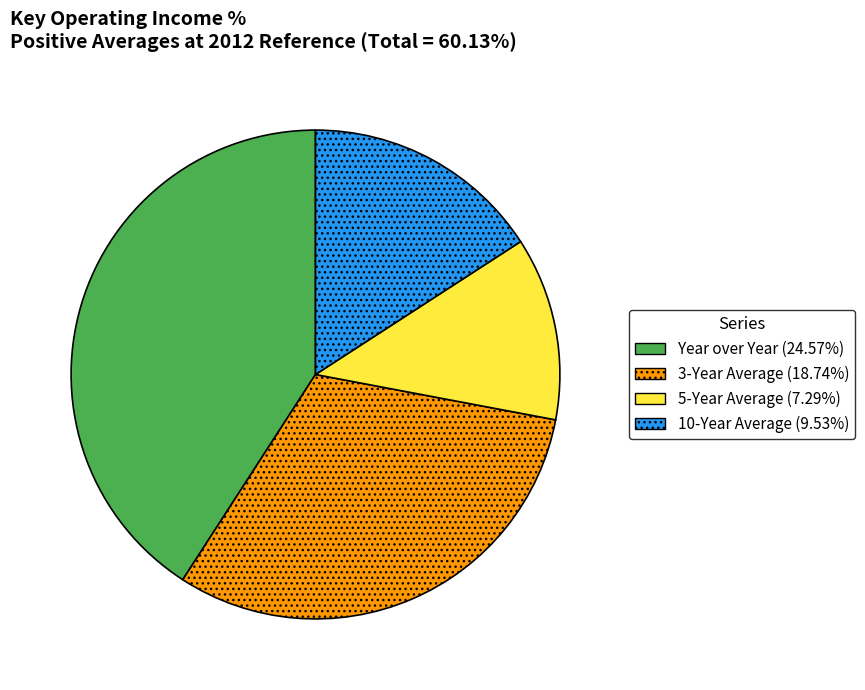

Is the sum of 5-Year Average and 10-Year Average greater than half?

No